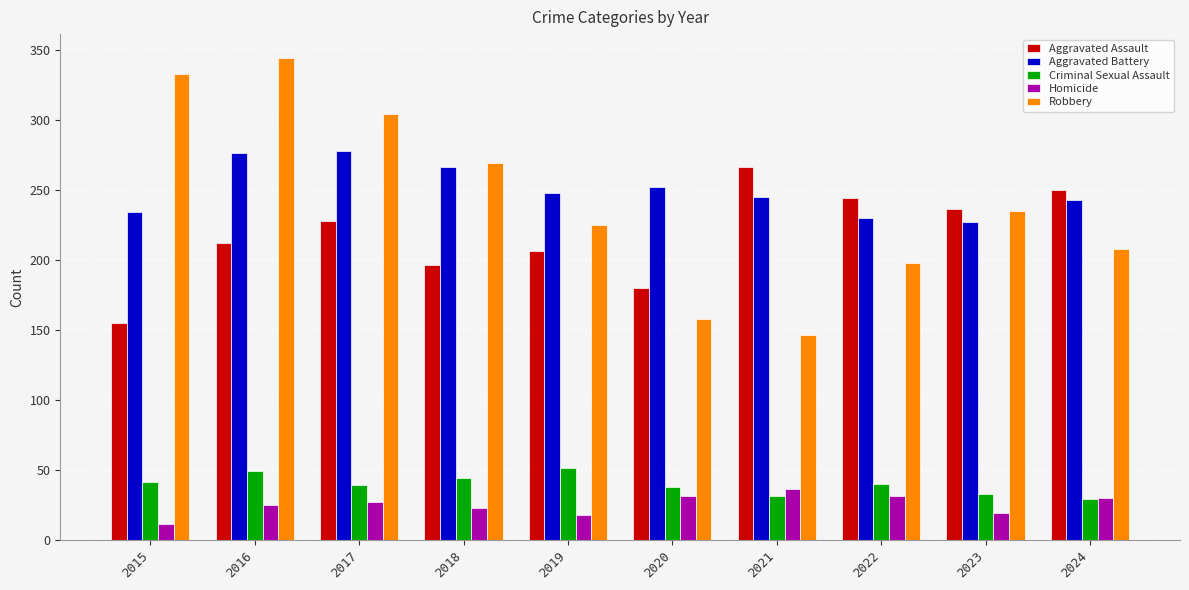

What is the value of the Aggravated Battery bar at the 2nd from the left?

276